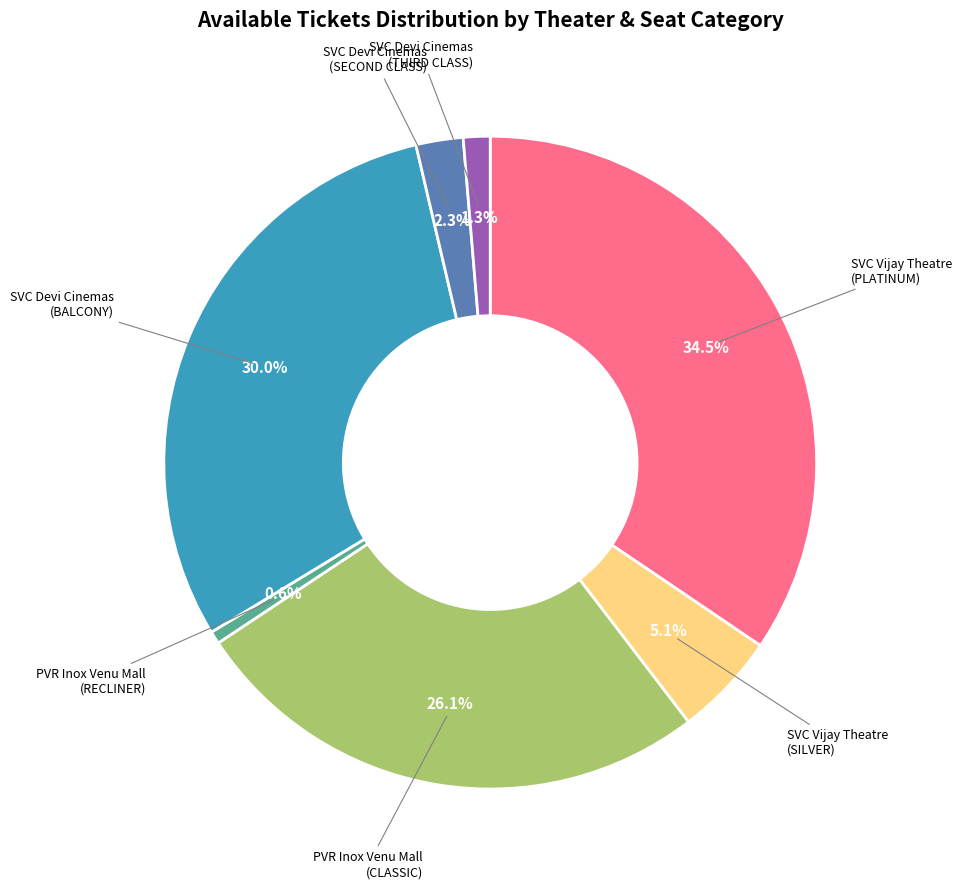

What percentage is NOT represented by SVC Devi Cinemas (BALCONY)?

70.0%